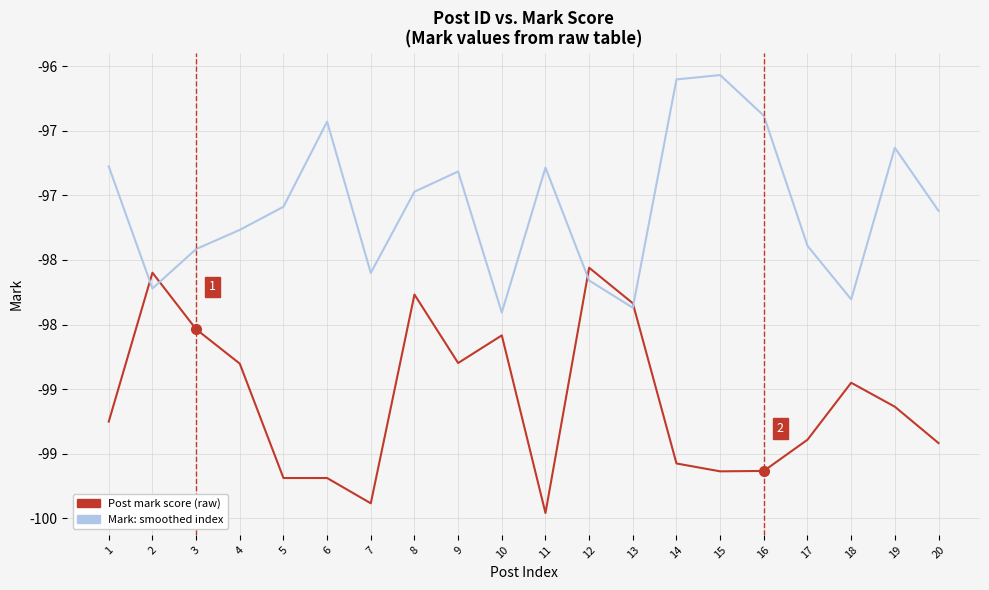

Does the chart have visible grid lines?

Yes